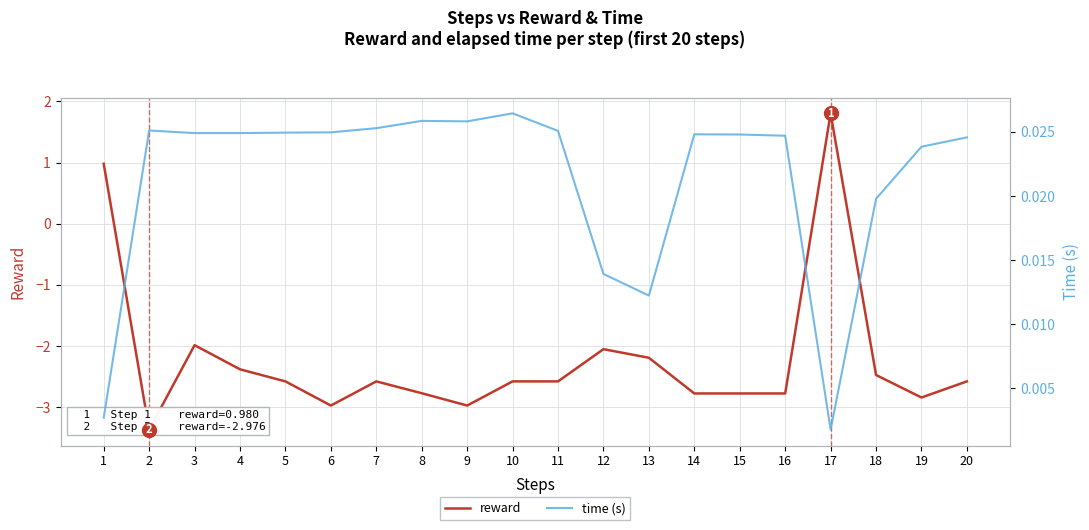

How many lines are shown in the chart?

2